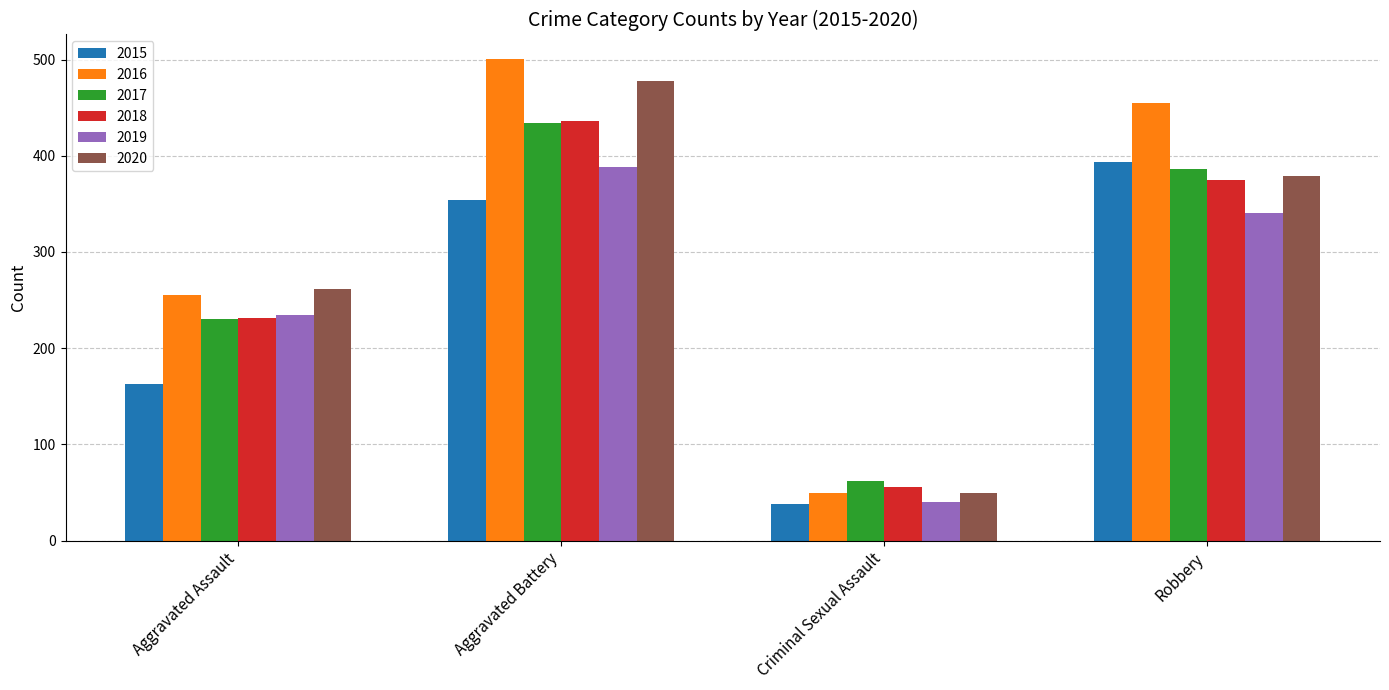

Which series changed the most between Aggravated Battery and Robbery?

2020